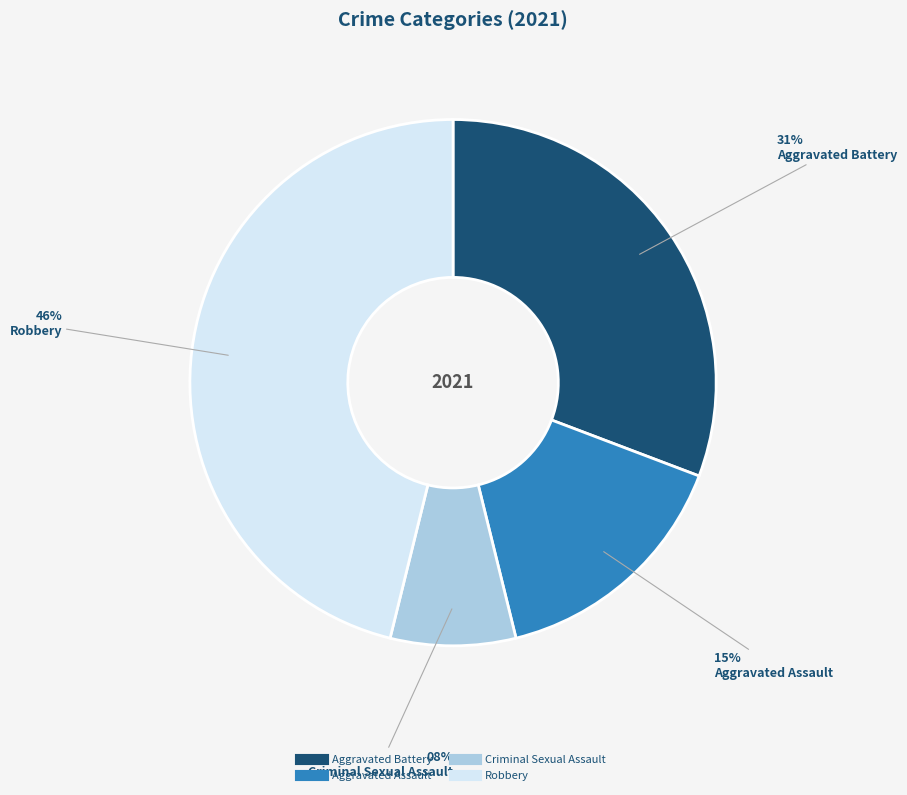

Which slice is the smallest?

Criminal Sexual Assault